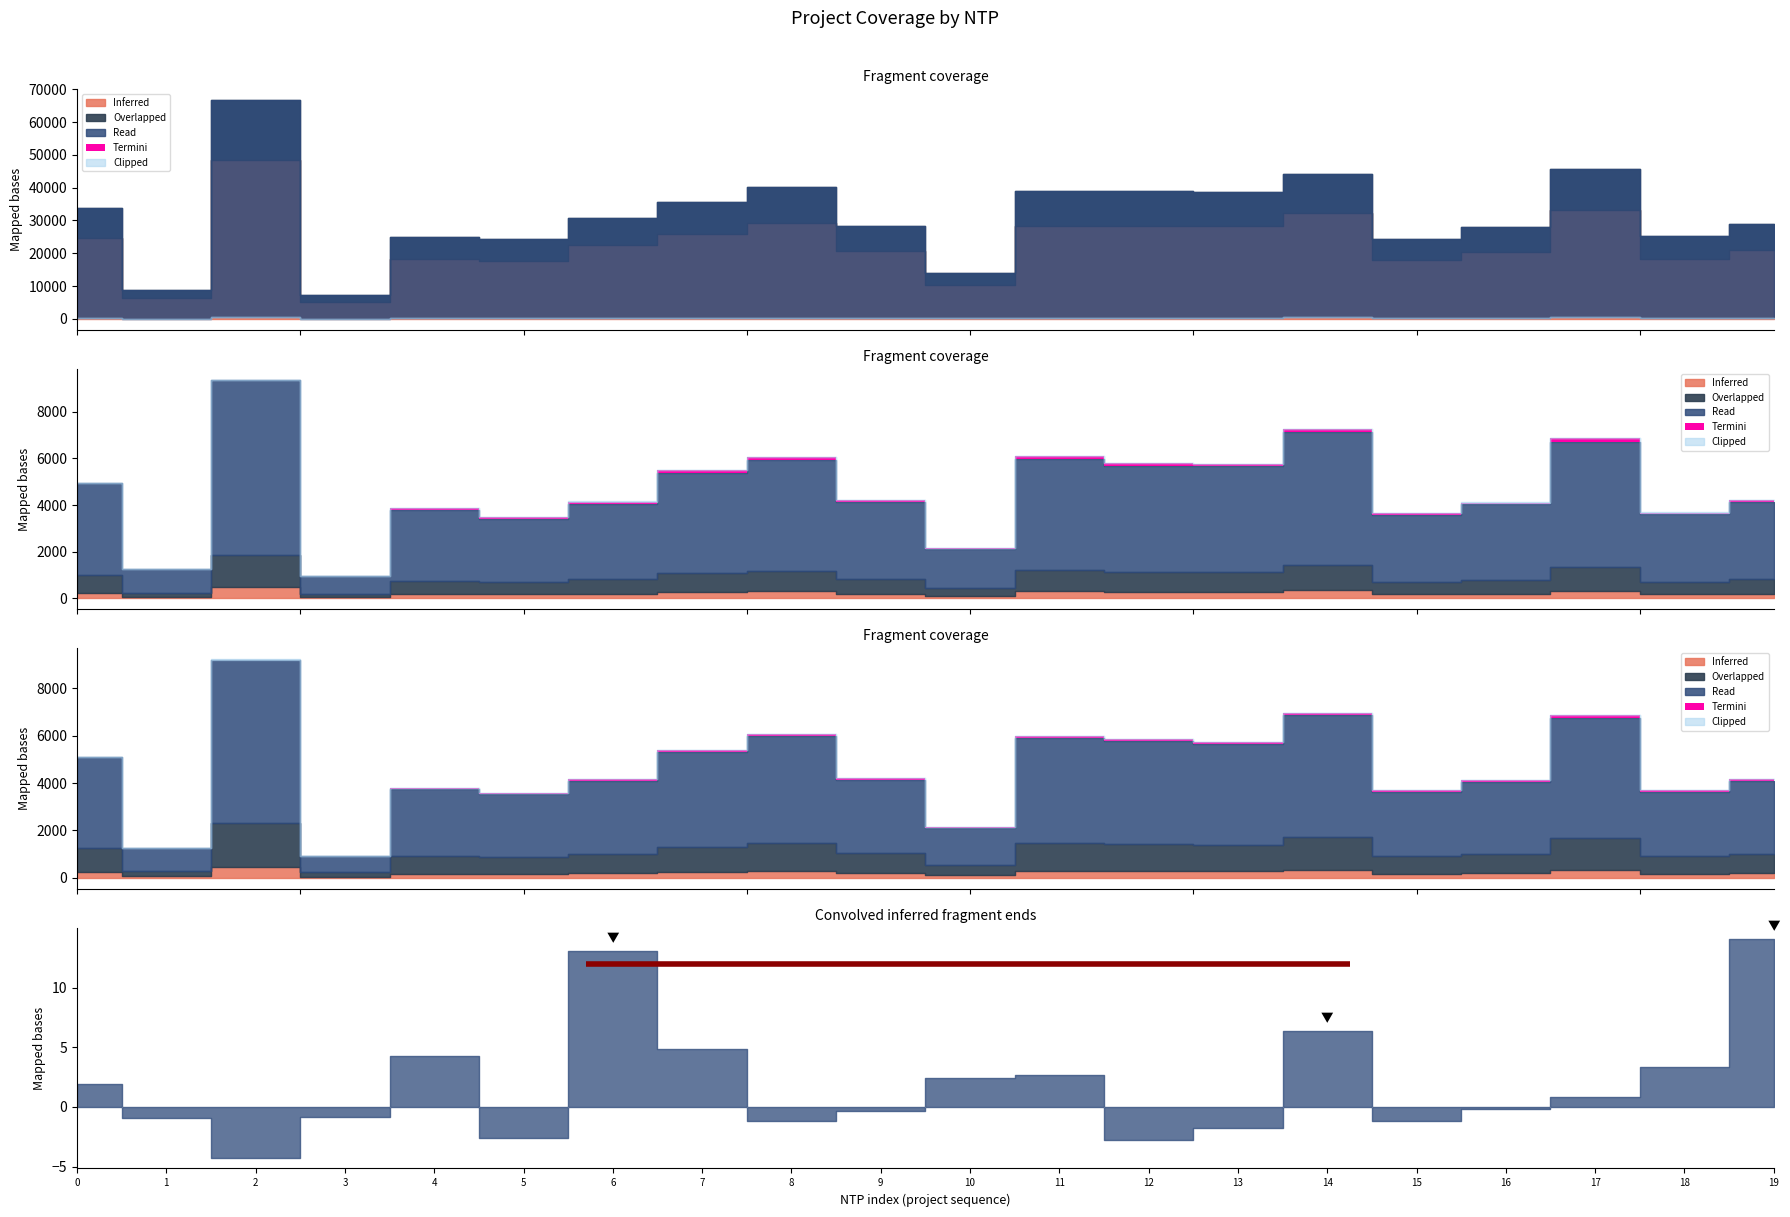

True or false: SOW Estimated Cost has a value of 33043.3 at D-HWP705.

False